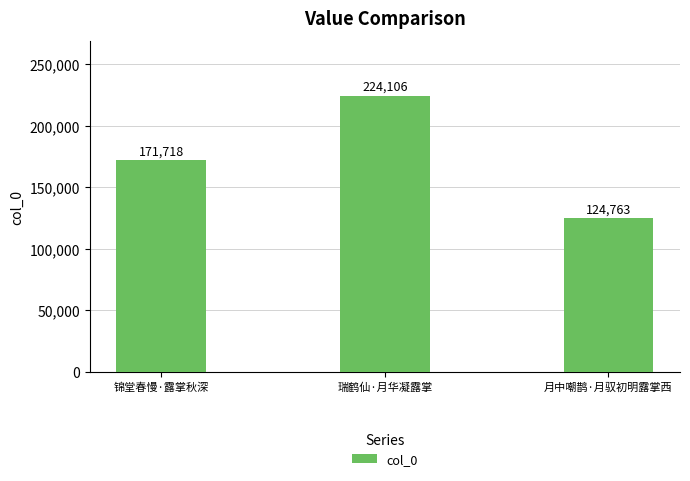

How many bars are there in total?

3